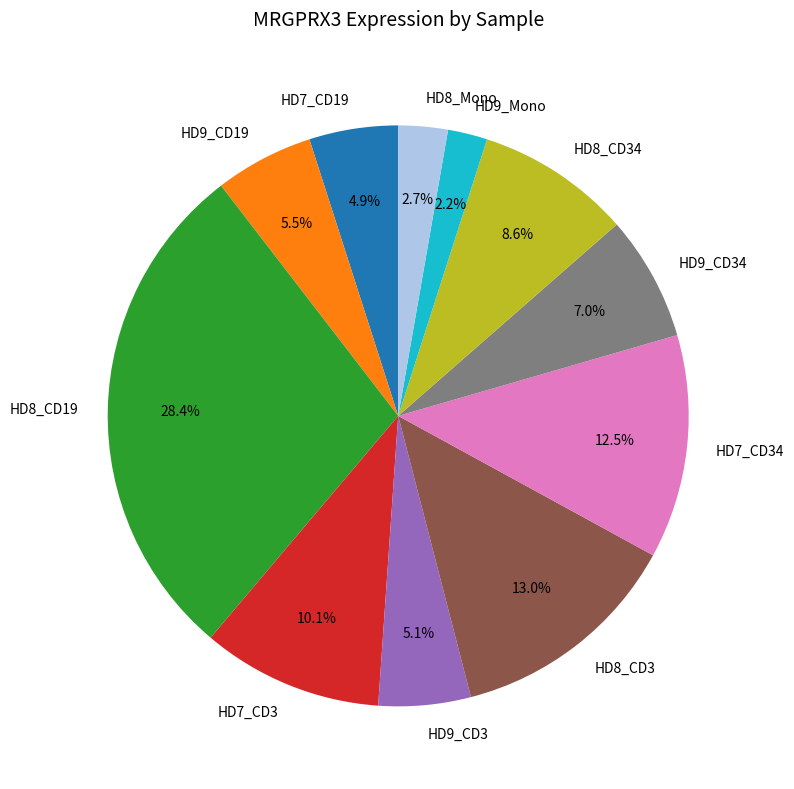

Is it true that HD7_CD3 is 3% of the pie?

False